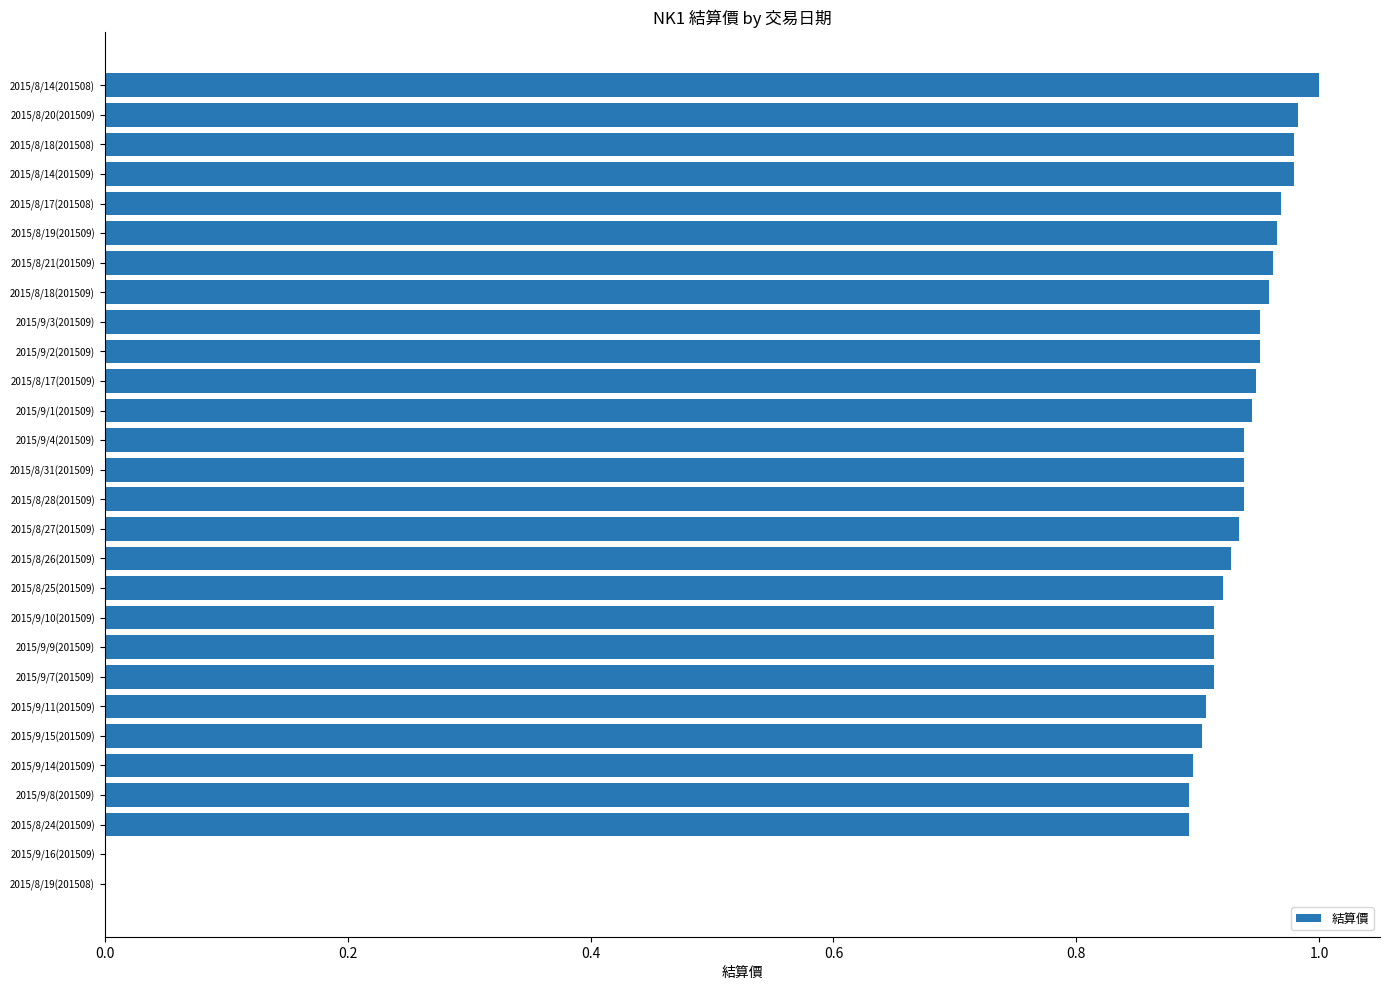

What is the sum of all values?

24.4